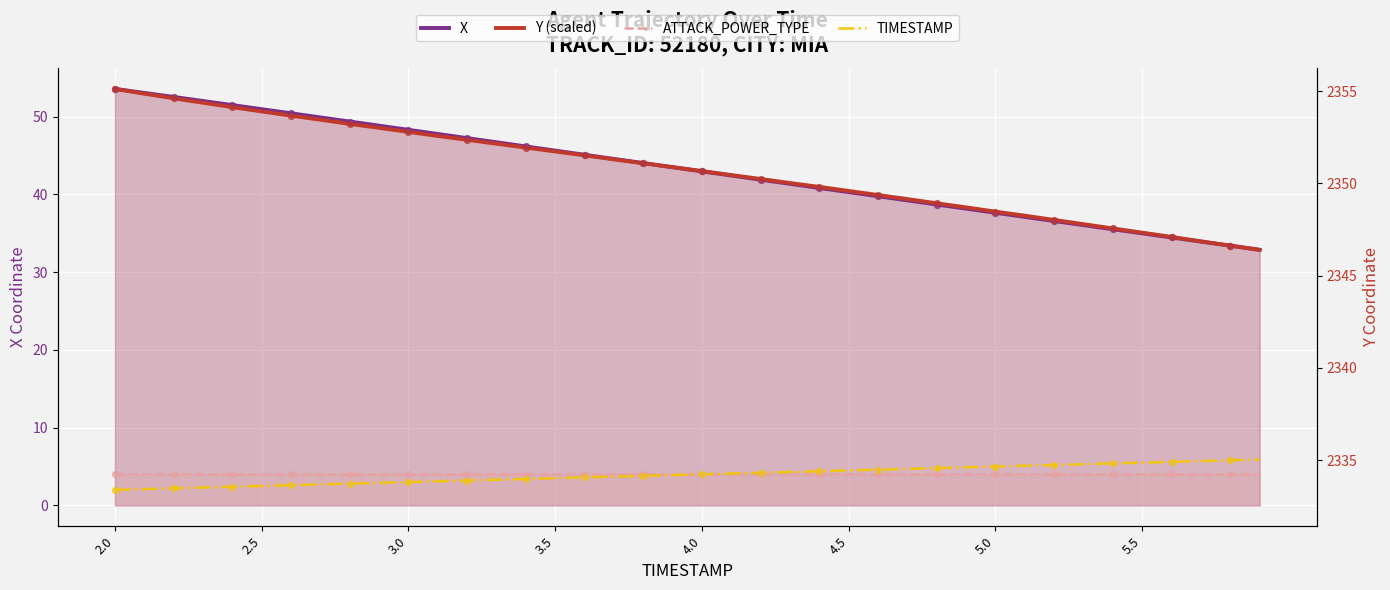

Which series reaches the maximum Y coordinate?

X